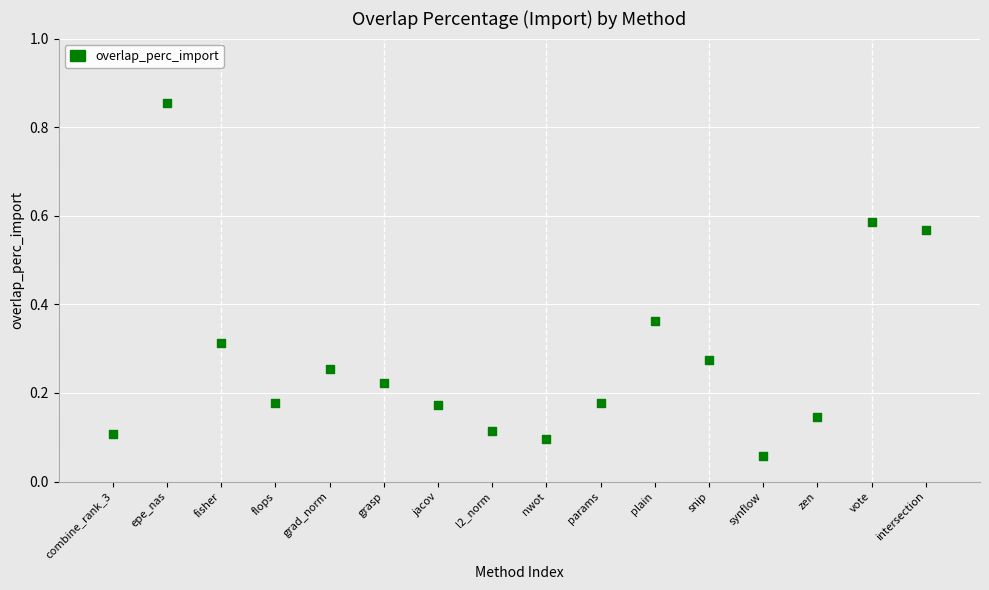

What is the range of Y values (max minus min)?

0.8